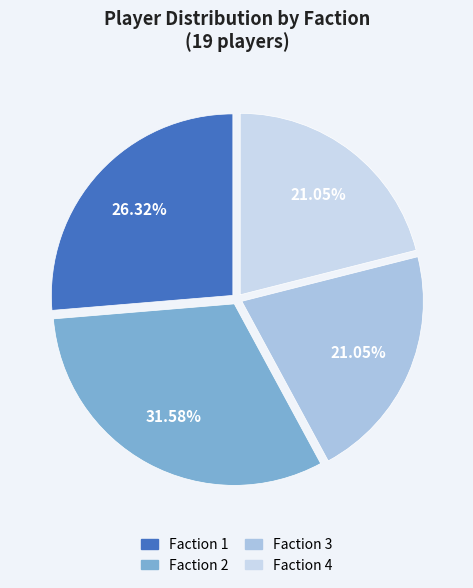

Count the number of slices in the pie.

4